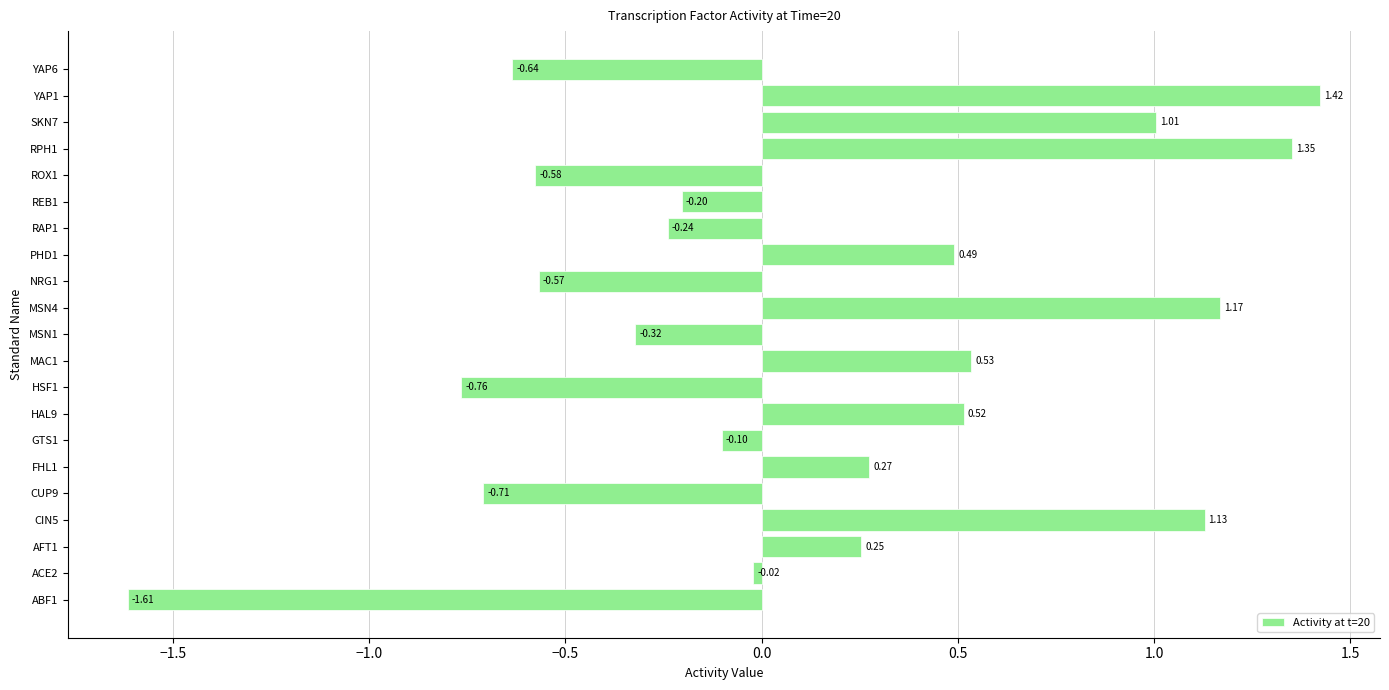

What is the change in value from ACE2 to YAP1?

+1.4